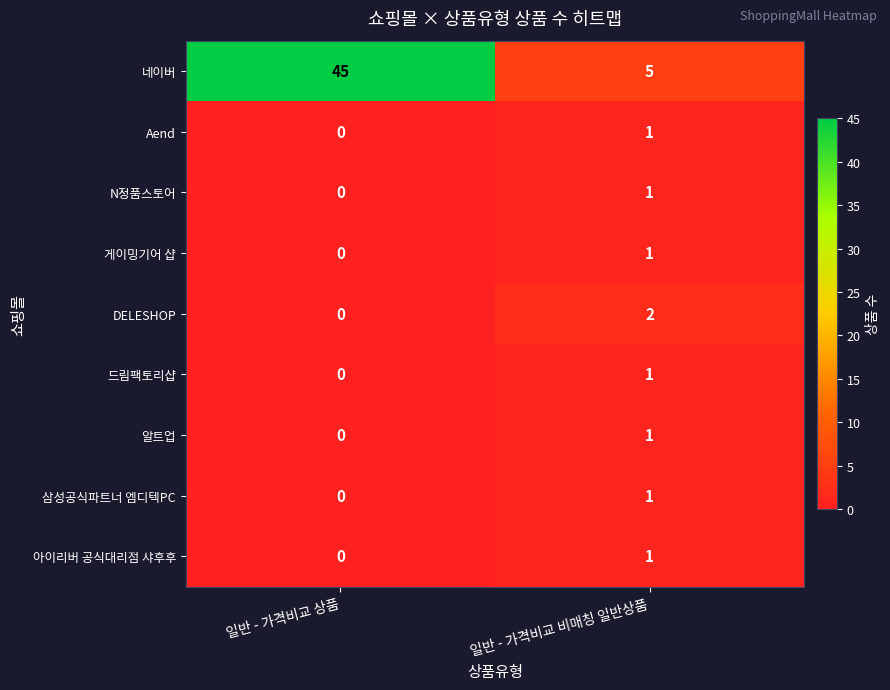

Is it true that Aend equals 0 at 일반 - 가격비교 상품?

True